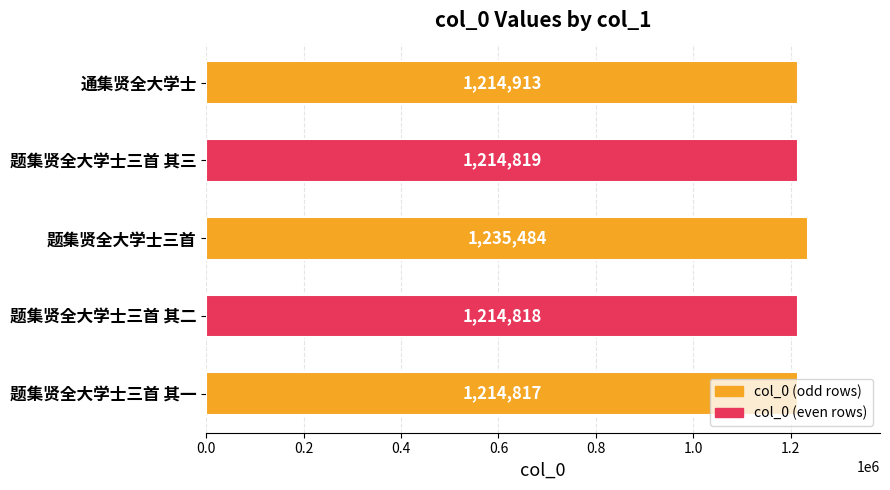

The chart shows a value of 1214913 at 通集贤全大学士. True or false?

True